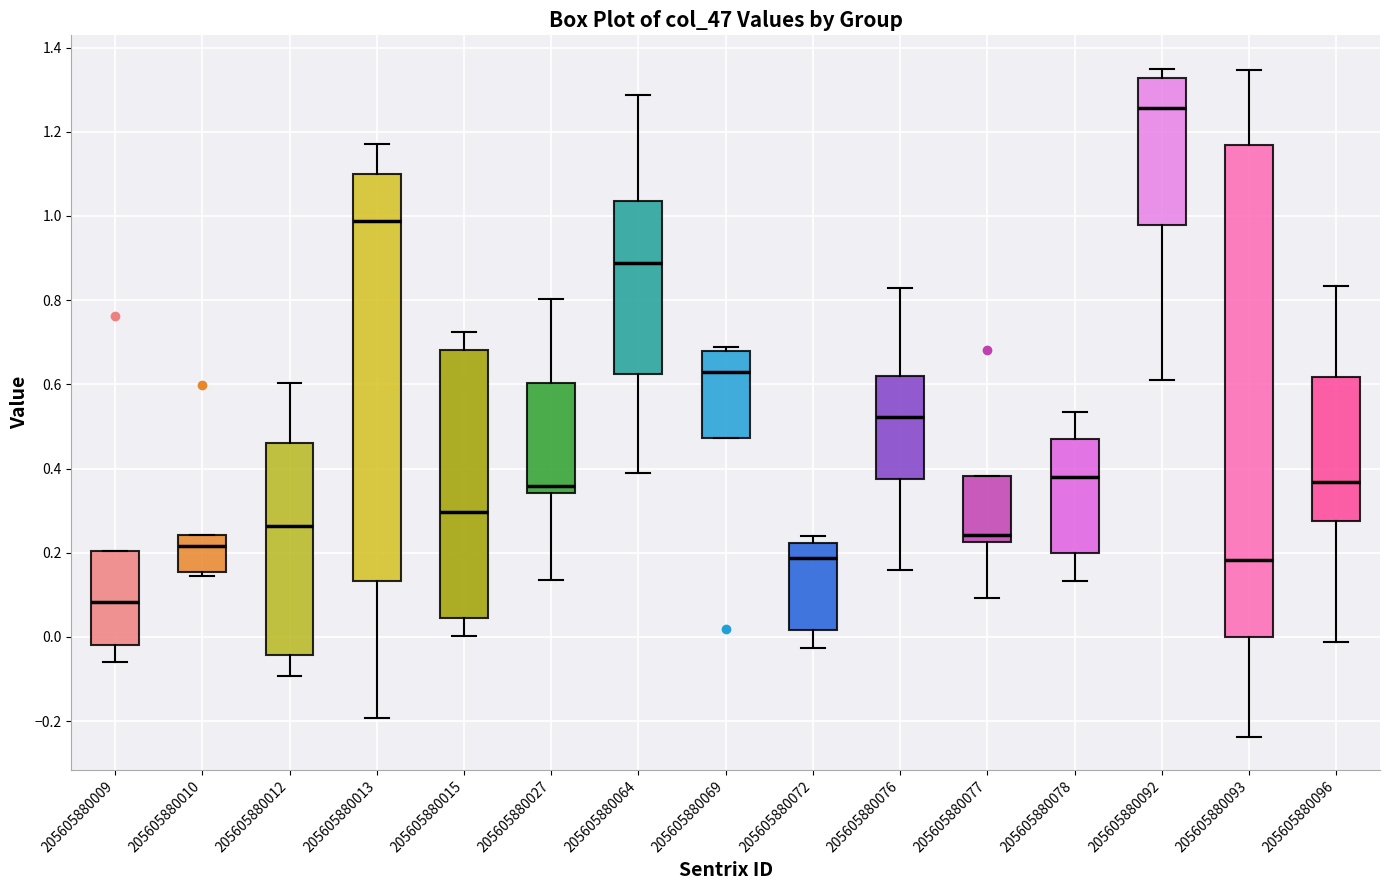

Reading left to right, read every box against the y-axis: the position of its median line, the range the box covers, and the ends of its whiskers. The values are not printed on the chart, so give them approximately, as read against the axis.

205605880009: median 0.08, box -0.02 to 0.20, whiskers -0.06 to 0.20
205605880010: median 0.22, box 0.16 to 0.24, whiskers 0.14 to 0.24
205605880012: median 0.26, box -0.04 to 0.46, whiskers -0.10 to 0.60
205605880013: median 0.98, box 0.14 to 1.10, whiskers -0.20 to 1.18
205605880015: median 0.30, box 0.04 to 0.68, whiskers 0.00 to 0.72
205605880027: median 0.36, box 0.34 to 0.60, whiskers 0.14 to 0.80
205605880064: median 0.88, box 0.62 to 1.04, whiskers 0.38 to 1.28
205605880069: median 0.62, box 0.48 to 0.68, whiskers 0.48 to 0.68 (just above the box's upper edge)
205605880072: median 0.18, box 0.02 to 0.22, whiskers -0.02 to 0.24
205605880076: median 0.52, box 0.38 to 0.62, whiskers 0.16 to 0.82
205605880077: median 0.24, box 0.22 to 0.38, whiskers 0.10 to 0.38
205605880078: median 0.38, box 0.20 to 0.48, whiskers 0.14 to 0.54
205605880092: median 1.26, box 0.98 to 1.32, whiskers 0.60 to 1.34
205605880093: median 0.18, box 0.00 to 1.16, whiskers -0.24 to 1.34
205605880096: median 0.36, box 0.28 to 0.62, whiskers -0.02 to 0.84